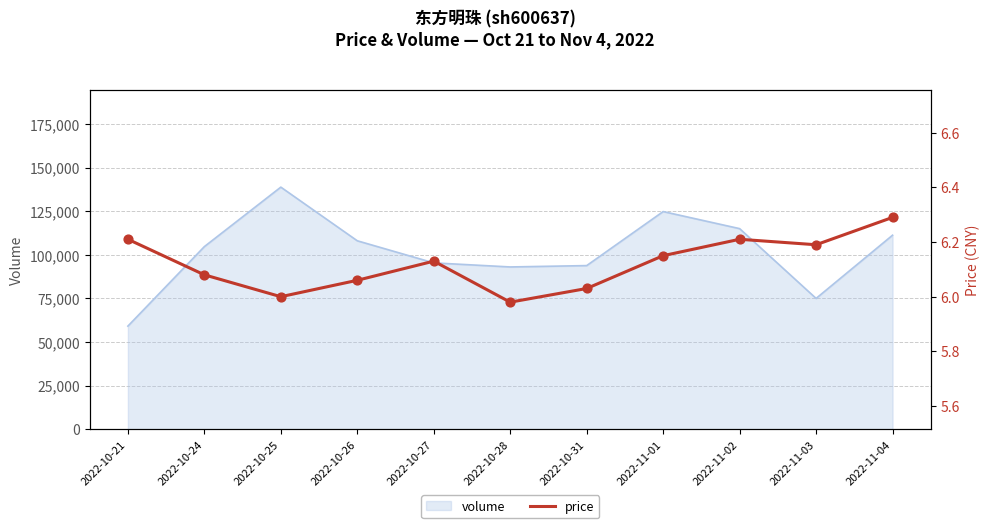

What is the change in value from 2022-10-21 to 2022-10-24?

-0.1